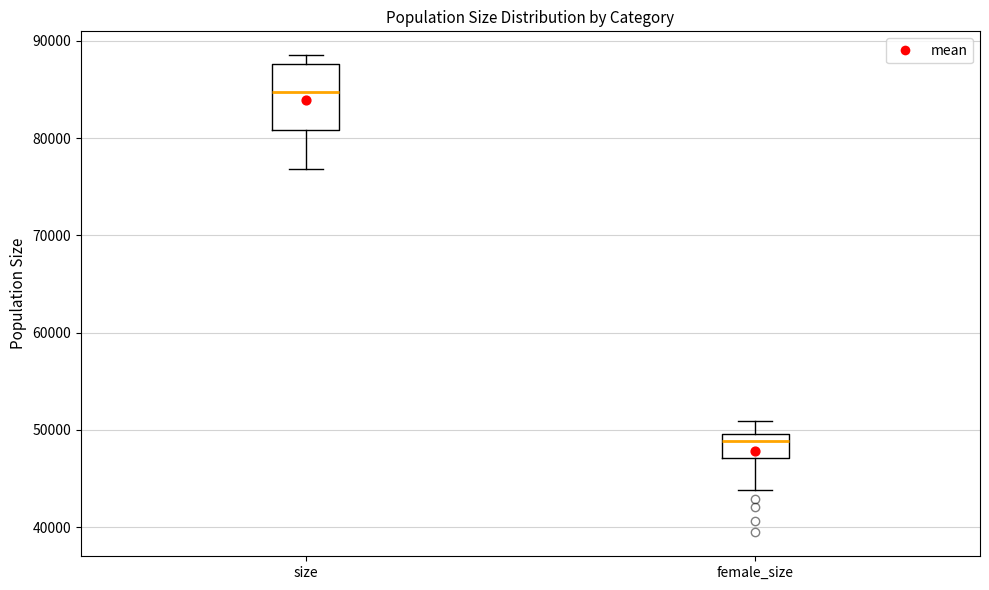

Which box has the highest median line?

size